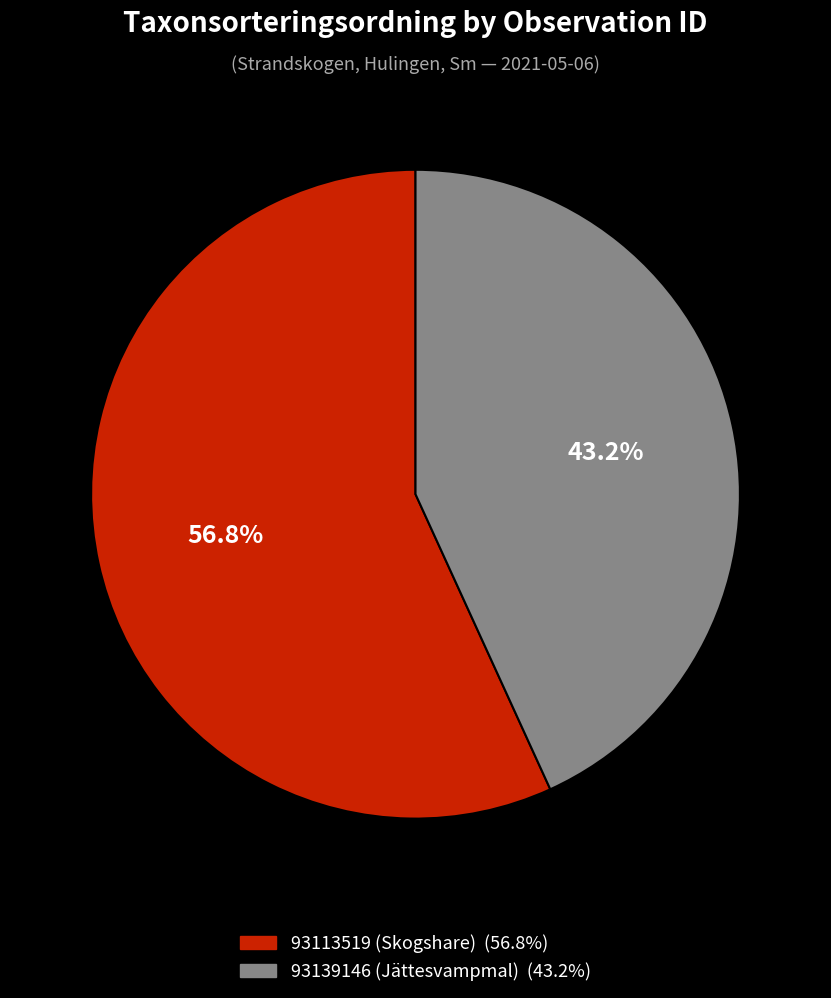

Does 93113519 (Skogshare) represent more than half of the total?

Yes